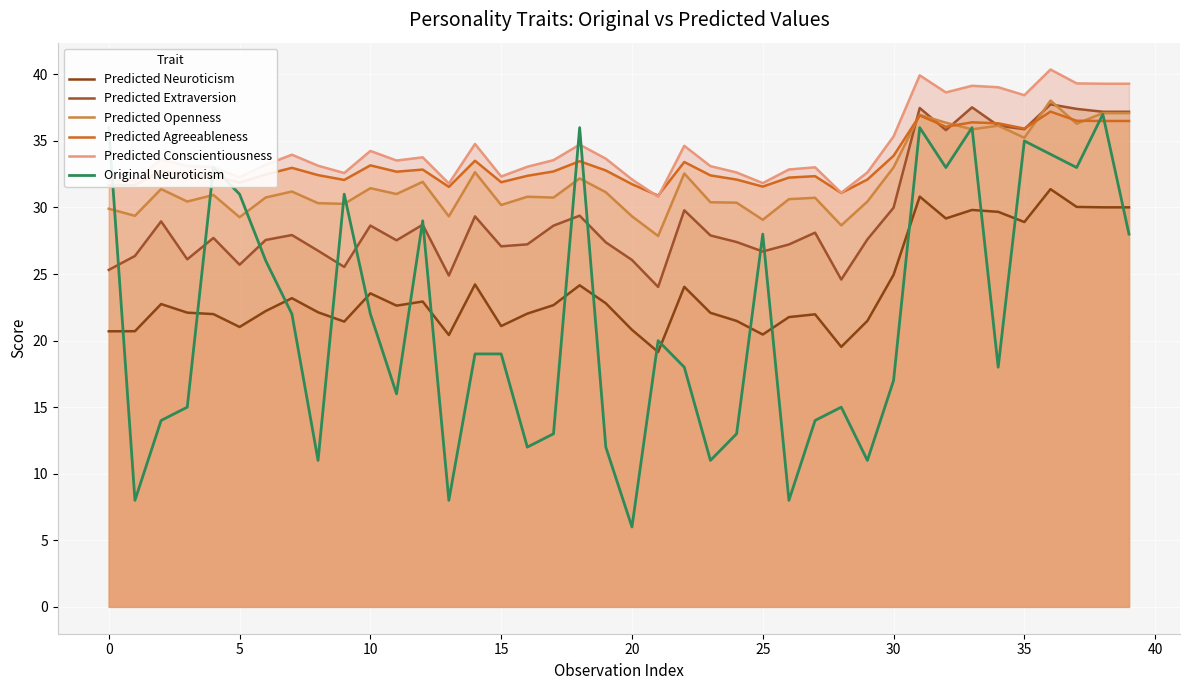

In Original Neuroticism, how many points are lower than both neighbors (excluding endpoints)?

12